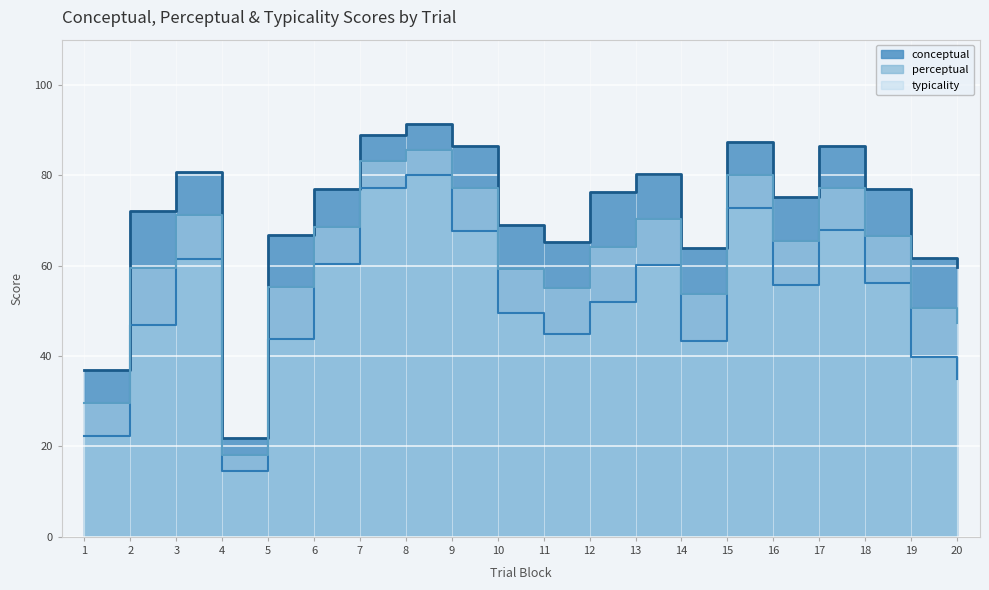

True or false: perceptual has a value of 60.2 at 13.

True